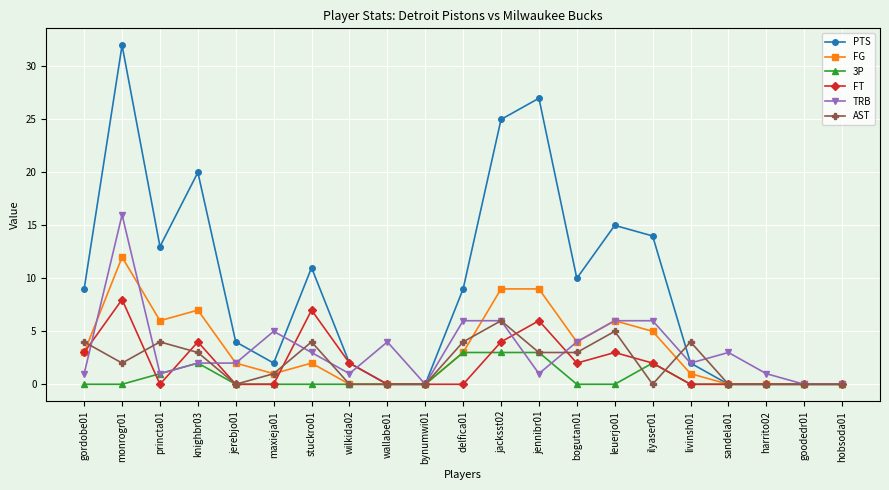

Reading right to left, list all the values displayed in this chart.

PTS: hobsoda01=0	goodedr01=0	harrito02=0	sandela01=0	livinsh01=2	ilyaser01=14	leuerjo01=15	bogutan01=10	jennibr01=27	jacksst02=25	delfica01=9	bynumwi01=0	wallabe01=0	wilkida02=2	stuckro01=11	maxieja01=2	jerebjo01=4	knighbr03=20	princta01=13	monrogr01=32	gordobe01=9
FG: hobsoda01=0	goodedr01=0	harrito02=0	sandela01=0	livinsh01=1	ilyaser01=5	leuerjo01=6	bogutan01=4	jennibr01=9	jacksst02=9	delfica01=3	bynumwi01=0	wallabe01=0	wilkida02=0	stuckro01=2	maxieja01=1	jerebjo01=2	knighbr03=7	princta01=6	monrogr01=12	gordobe01=3
3P: hobsoda01=0	goodedr01=0	harrito02=0	sandela01=0	livinsh01=0	ilyaser01=2	leuerjo01=0	bogutan01=0	jennibr01=3	jacksst02=3	delfica01=3	bynumwi01=0	wallabe01=0	wilkida02=0	stuckro01=0	maxieja01=0	jerebjo01=0	knighbr03=2	princta01=1	monrogr01=0	gordobe01=0
FT: hobsoda01=0	goodedr01=0	harrito02=0	sandela01=0	livinsh01=0	ilyaser01=2	leuerjo01=3	bogutan01=2	jennibr01=6	jacksst02=4	delfica01=0	bynumwi01=0	wallabe01=0	wilkida02=2	stuckro01=7	maxieja01=0	jerebjo01=0	knighbr03=4	princta01=0	monrogr01=8	gordobe01=3
TRB: hobsoda01=0	goodedr01=0	harrito02=1	sandela01=3	livinsh01=2	ilyaser01=6	leuerjo01=6	bogutan01=4	jennibr01=1	jacksst02=6	delfica01=6	bynumwi01=0	wallabe01=4	wilkida02=1	stuckro01=3	maxieja01=5	jerebjo01=2	knighbr03=2	princta01=1	monrogr01=16	gordobe01=1
AST: hobsoda01=0	goodedr01=0	harrito02=0	sandela01=0	livinsh01=4	ilyaser01=0	leuerjo01=5	bogutan01=3	jennibr01=3	jacksst02=6	delfica01=4	bynumwi01=0	wallabe01=0	wilkida02=0	stuckro01=4	maxieja01=1	jerebjo01=0	knighbr03=3	princta01=4	monrogr01=2	gordobe01=4